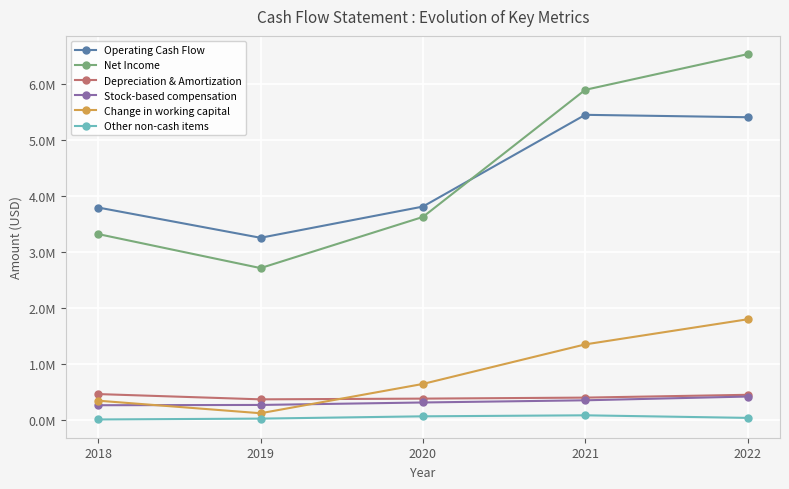

Read the Stock-based compensation value at 2019, to the nearest 10.

263000